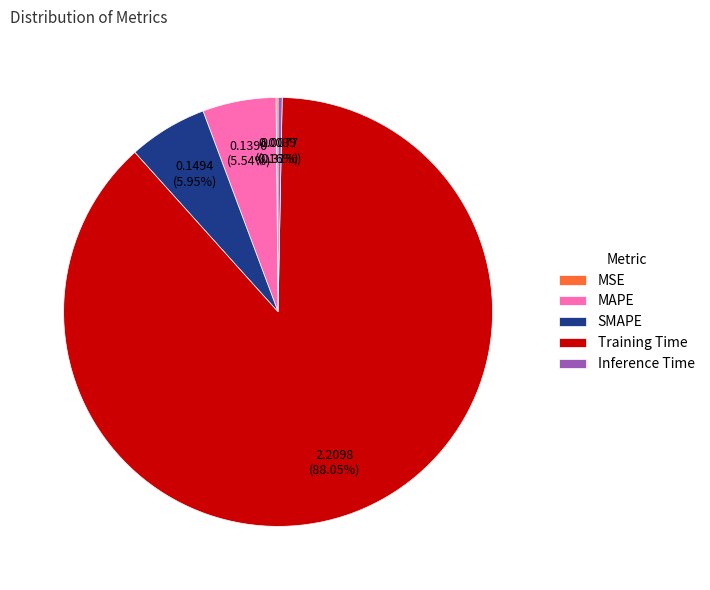

Is there any slice that represents more than half of the pie?

Yes